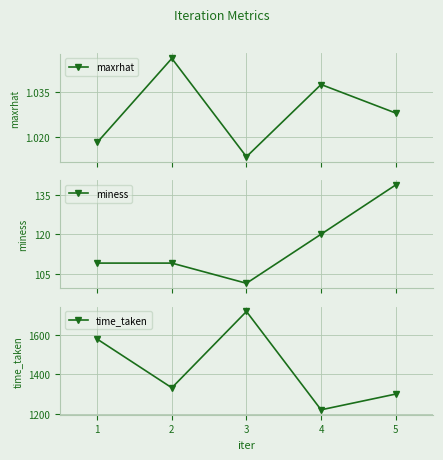

Does the chart display data point markers on the line(s)?

Yes